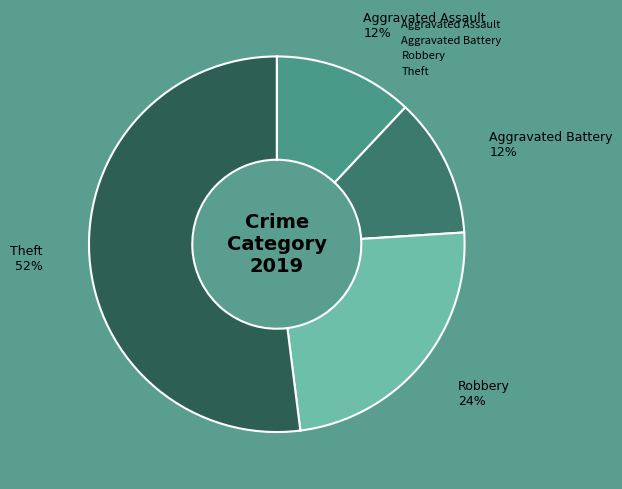

Which category accounts for the majority?

Theft